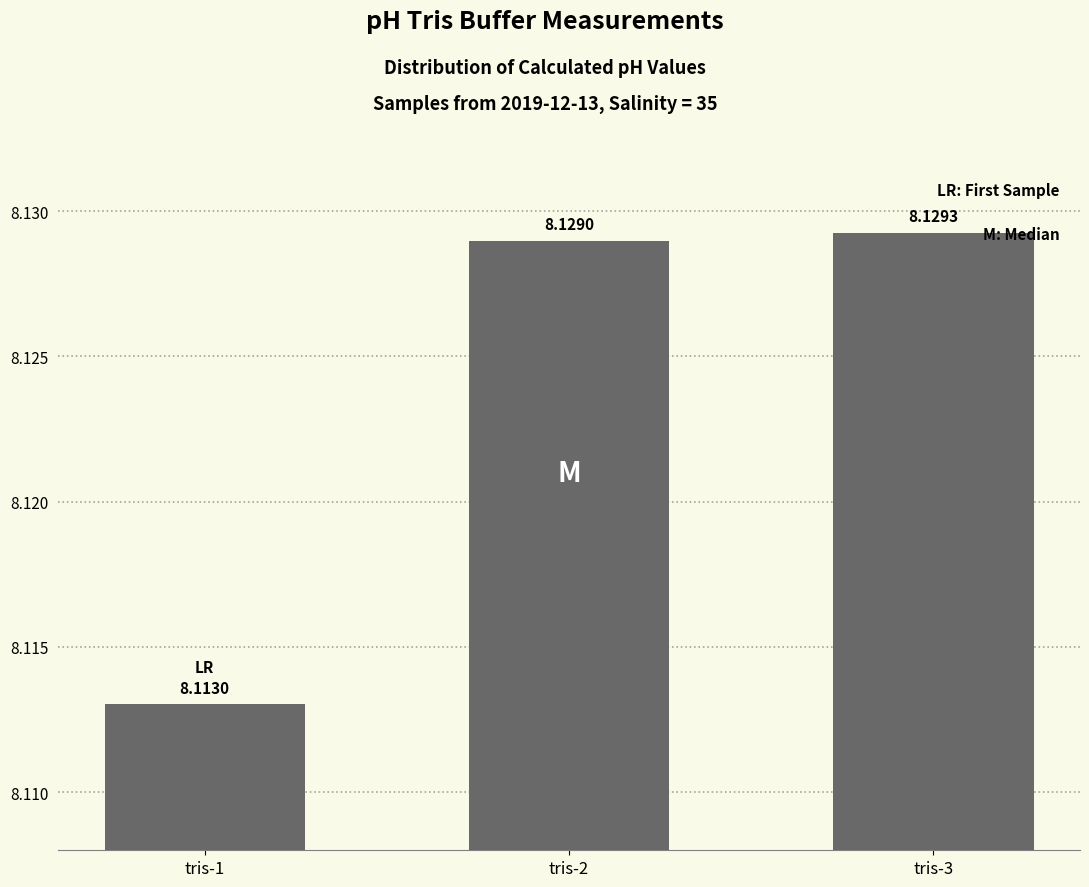

At which label is the value closest to 8?

tris-1